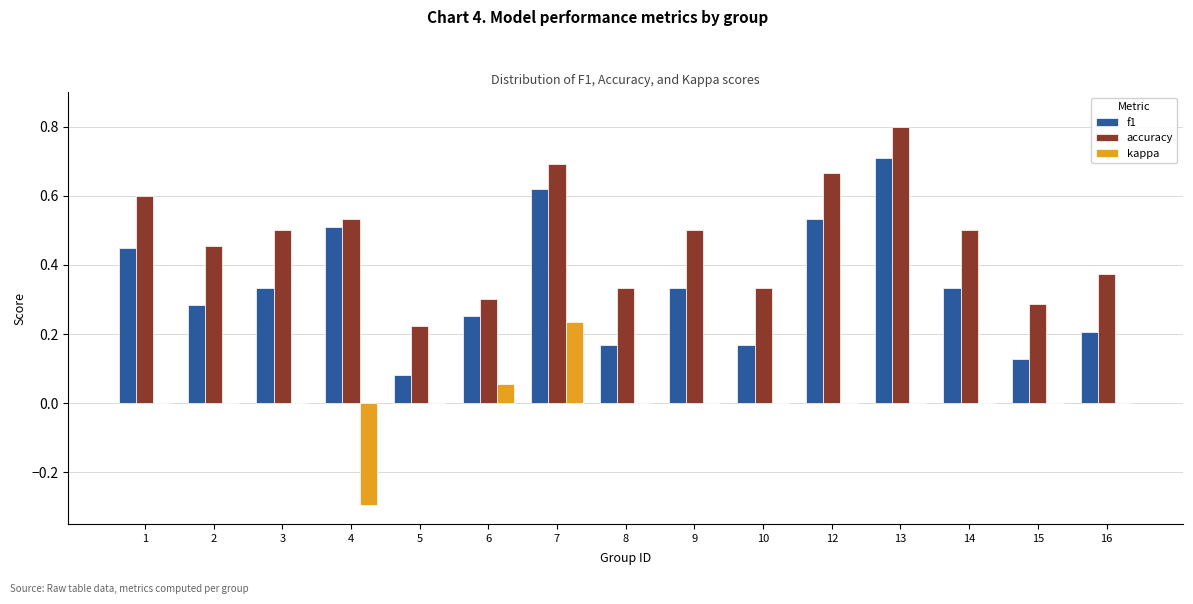

Is it true that accuracy equals 0.4 at 7?

False